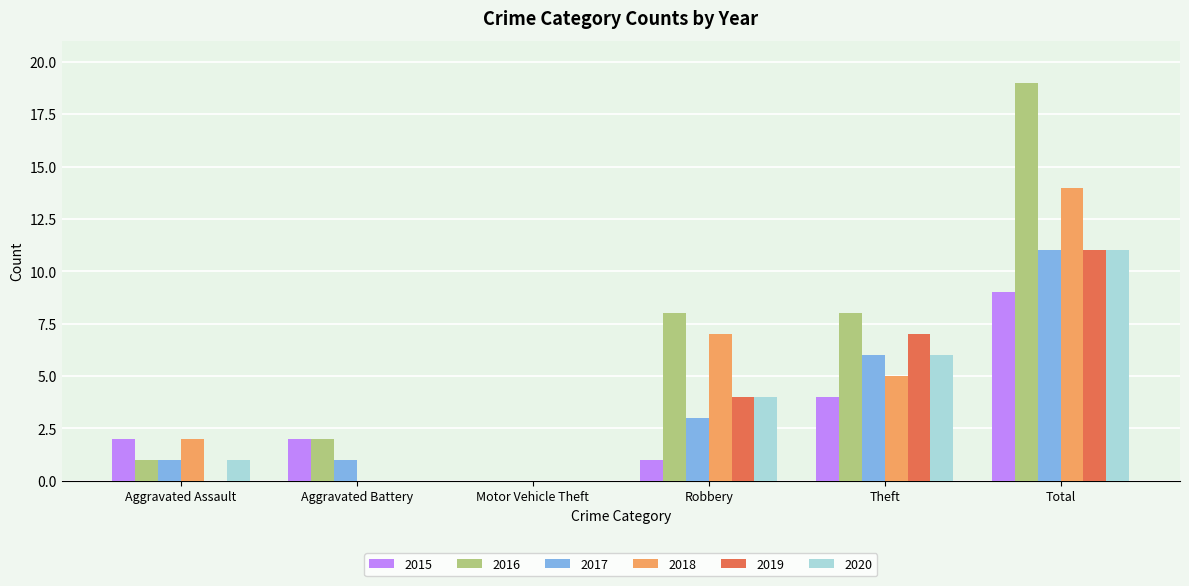

Which series has the largest total across all categories?

2016